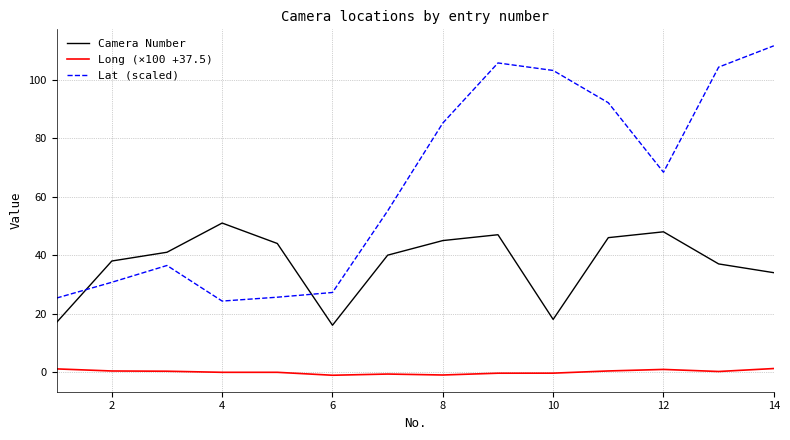

Which series has the largest total across all categories?

Lat (scaled)